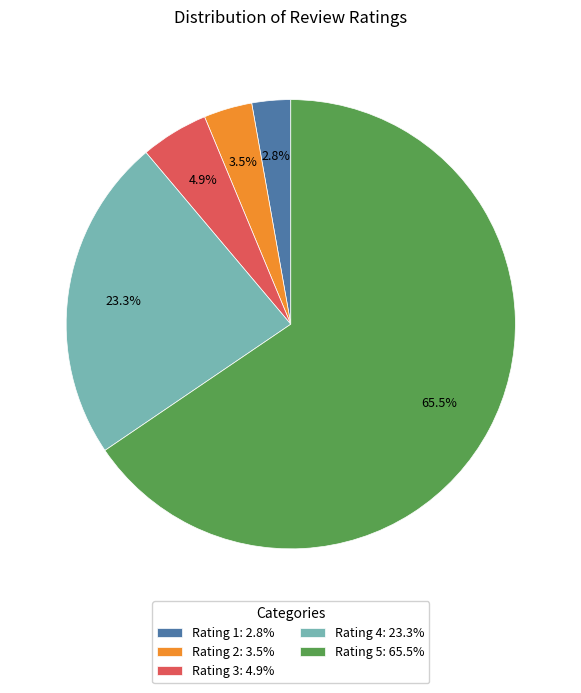

Which category has the smallest portion of the pie?

Rating 1: 2.8%